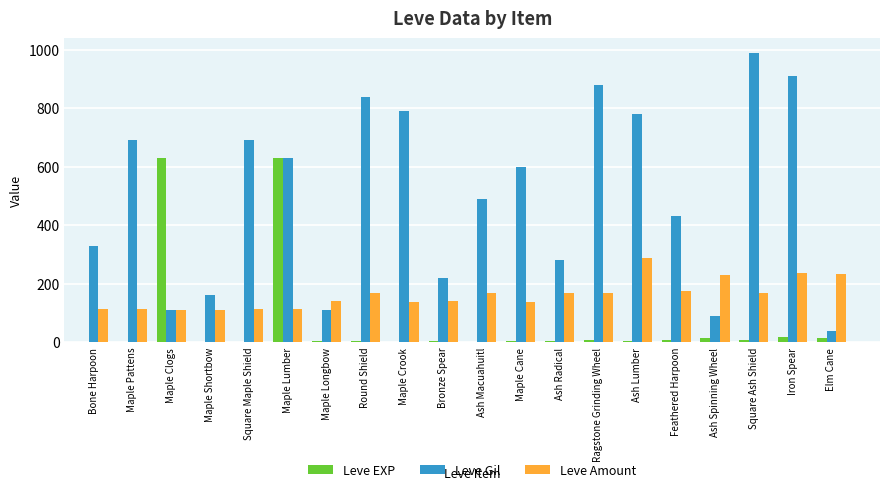

True or false: Leve EXP has a value of 18 at Iron Spear.

True